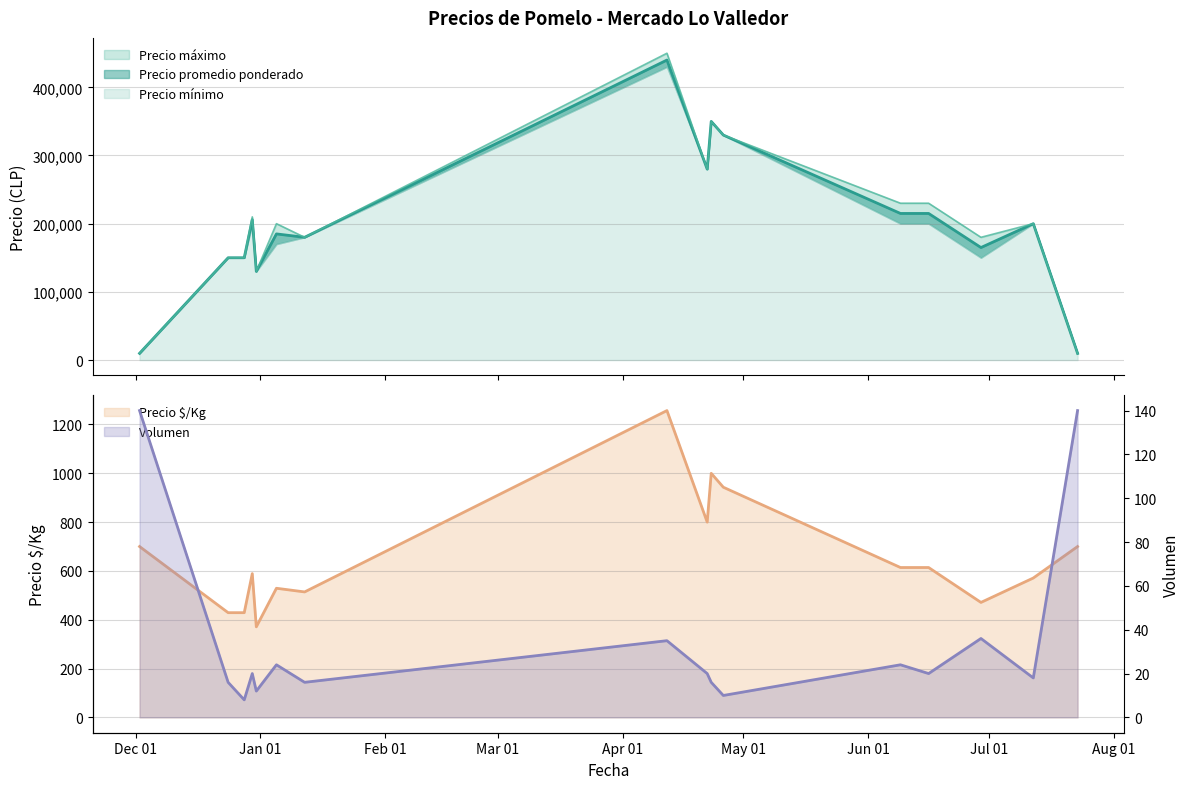

What is the sum of the Precio promedio ponderado values at 2021-06-29 and 2021-04-23?

515000